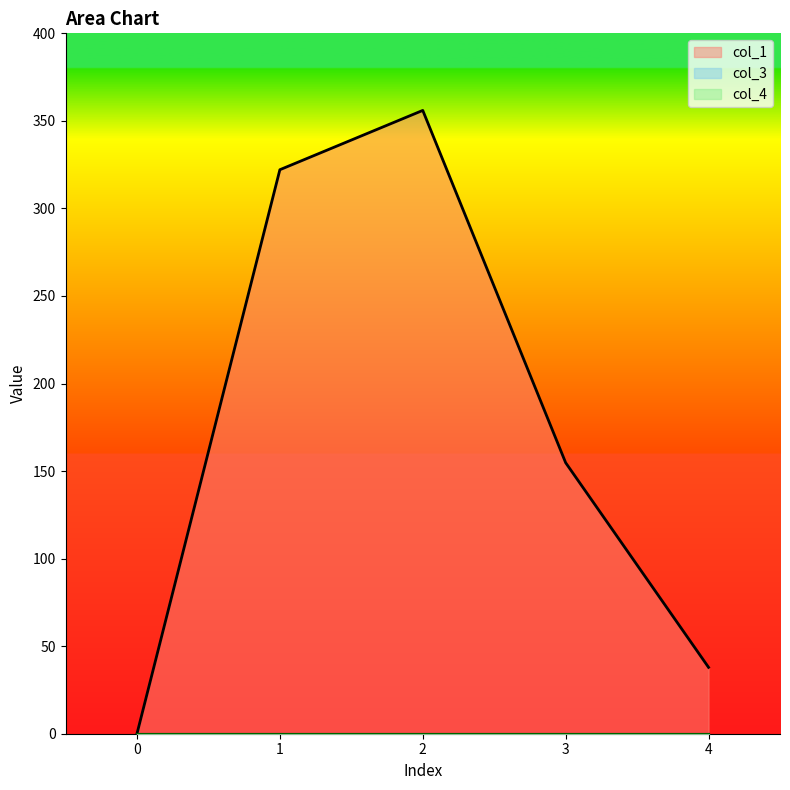

Which has a higher value, 4 or 0?

4